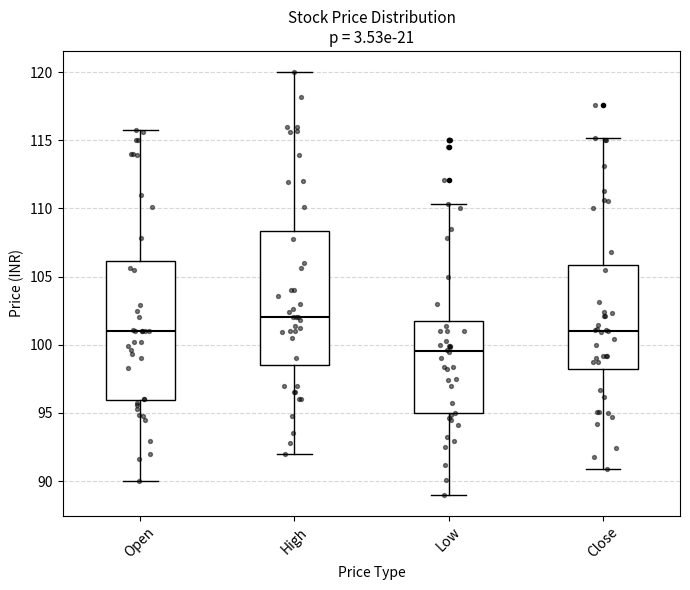

Which box's median line is the lowest?

Low